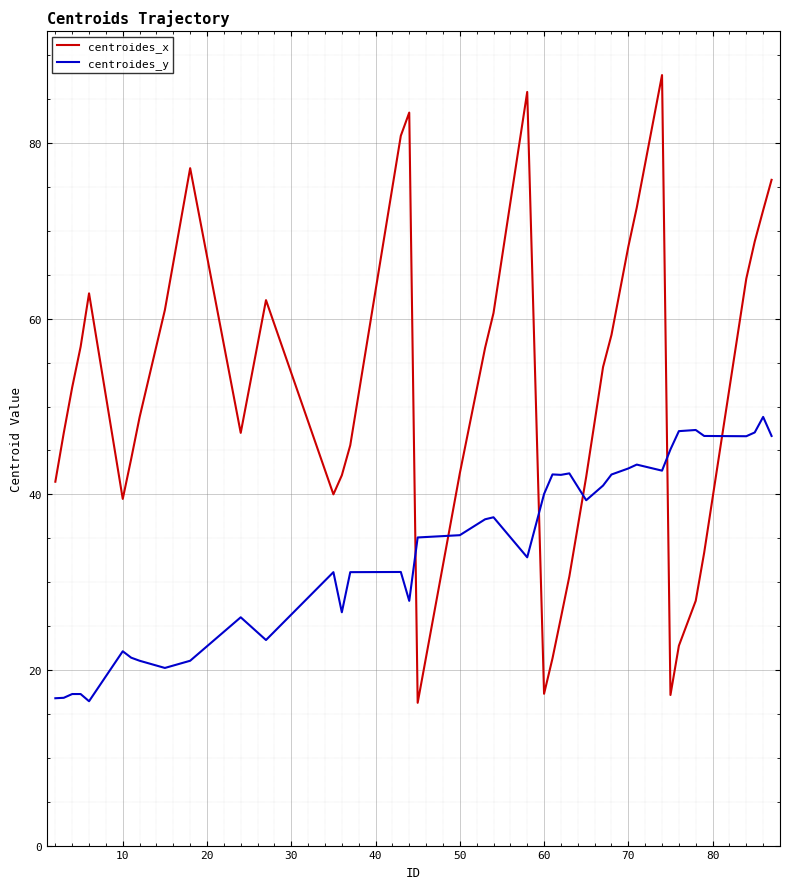

What is the difference between the maximum and minimum values in the centroides_x series?

71.5